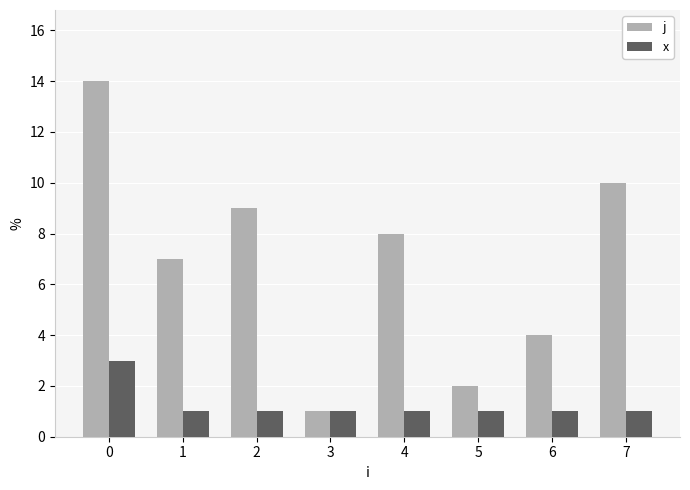

What is the average value of the x series?

1